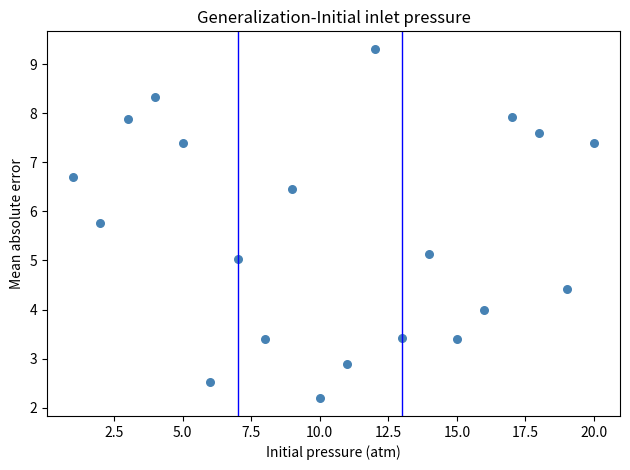

What is the range of X values (max minus min)?

19.0